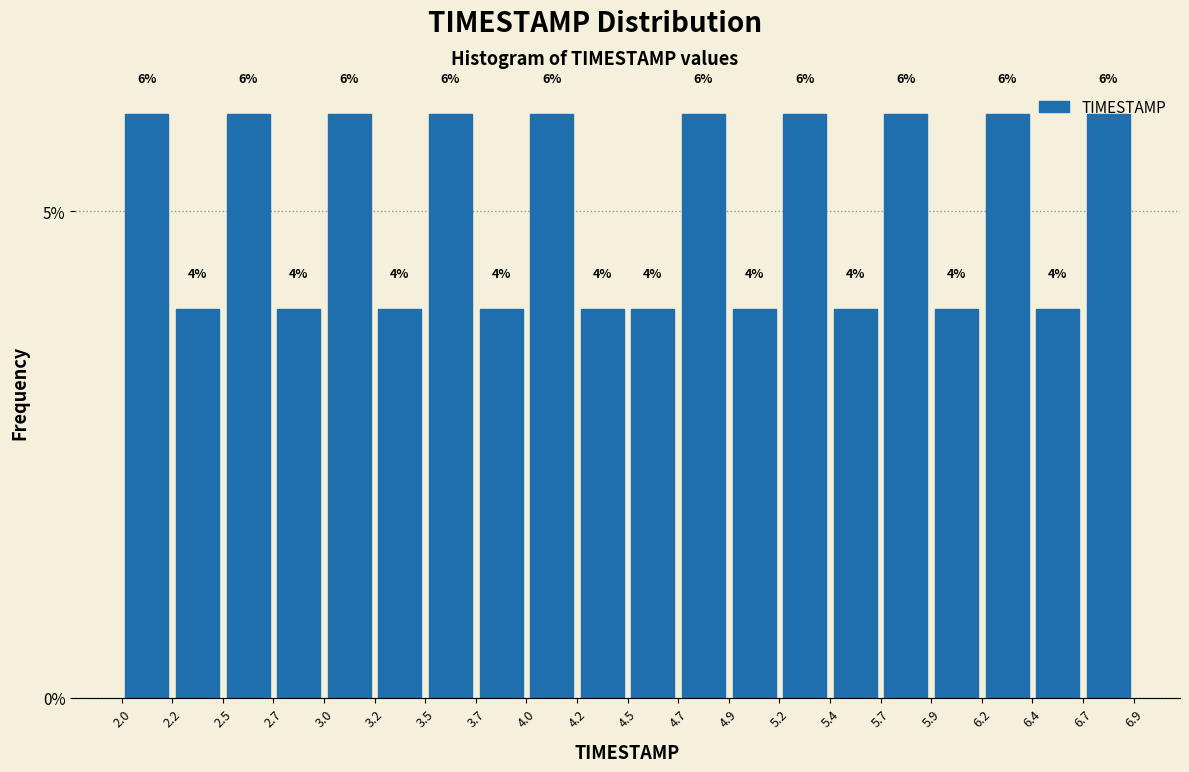

Reading left to right, transcribe this chart: for each bar, give the range it covers on the x-axis and its height.

2.0 to 2.2: 6
2.2 to 2.5: 4
2.5 to 2.7: 6
2.7 to 3.0: 4
3.0 to 3.2: 6
3.2 to 3.5: 4
3.5 to 3.7: 6
3.7 to 4.0: 4
4.0 to 4.2: 6
4.2 to 4.5: 4
4.5 to 4.7: 4
4.7 to 4.9: 6
4.9 to 5.2: 4
5.2 to 5.4: 6
5.4 to 5.7: 4
5.7 to 5.9: 6
5.9 to 6.2: 4
6.2 to 6.4: 6
6.4 to 6.7: 4
6.7 to 6.9: 6